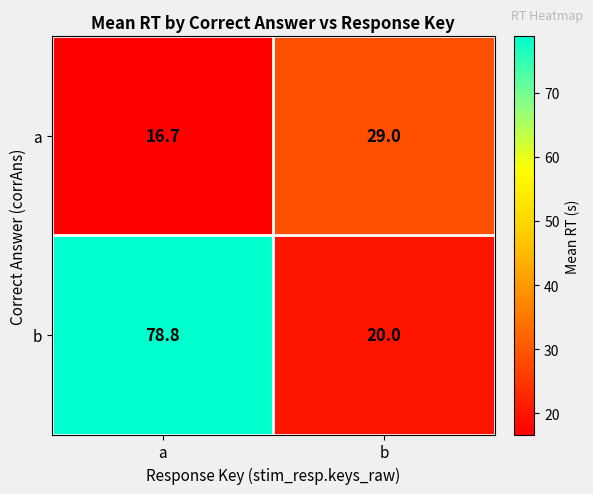

Rank the series by their maximum value, from highest to lowest.

b, a